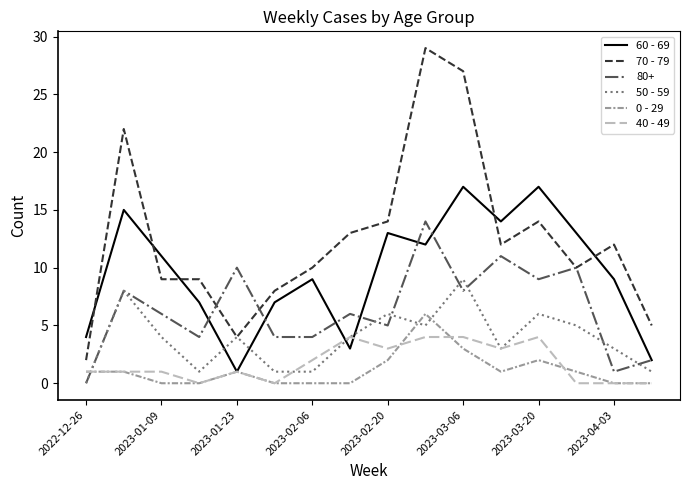

What is the sum of all 70 - 79 values?

200